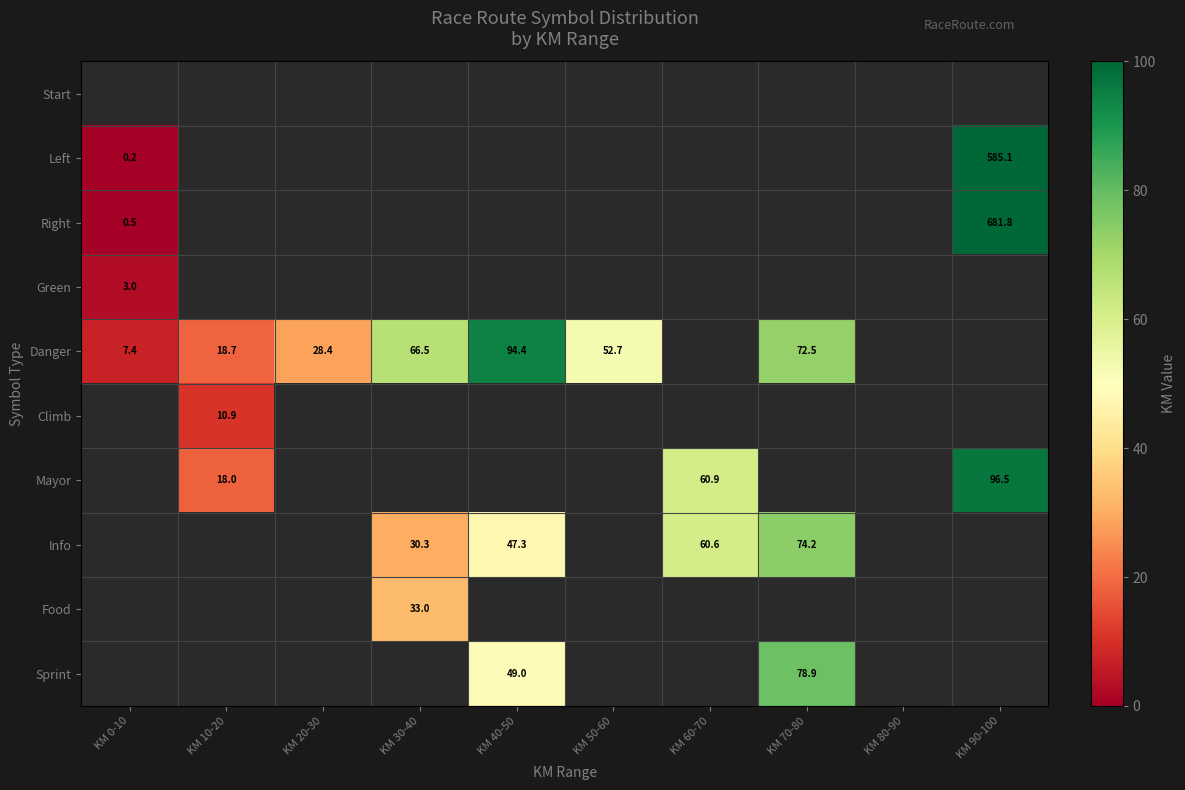

True or false: Danger has a value of 128.3 at KM 70-80.

False